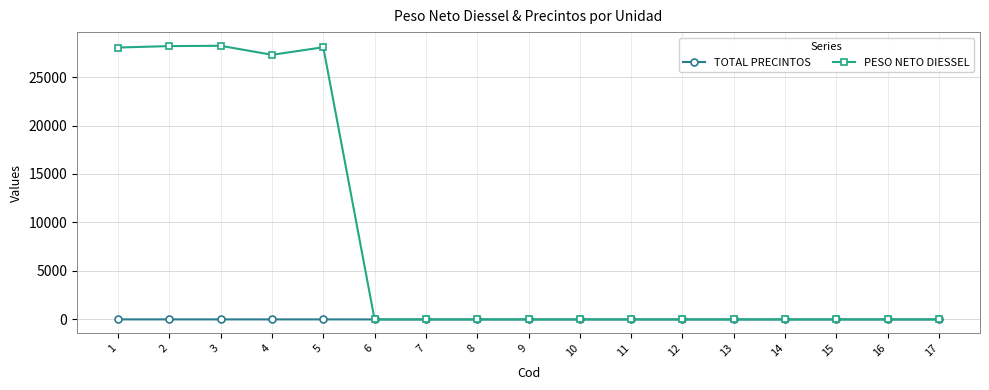

True or false: PESO NETO DIESSEL has more than 0 interior local peaks.

True